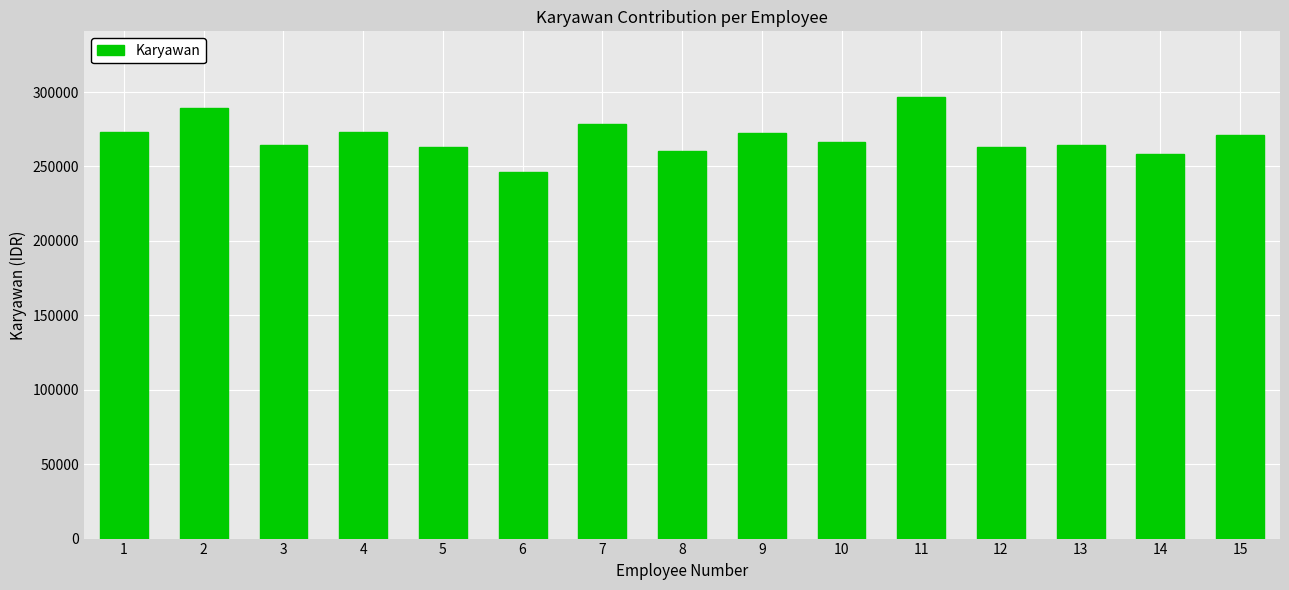

What value does the data have at 2?

289118